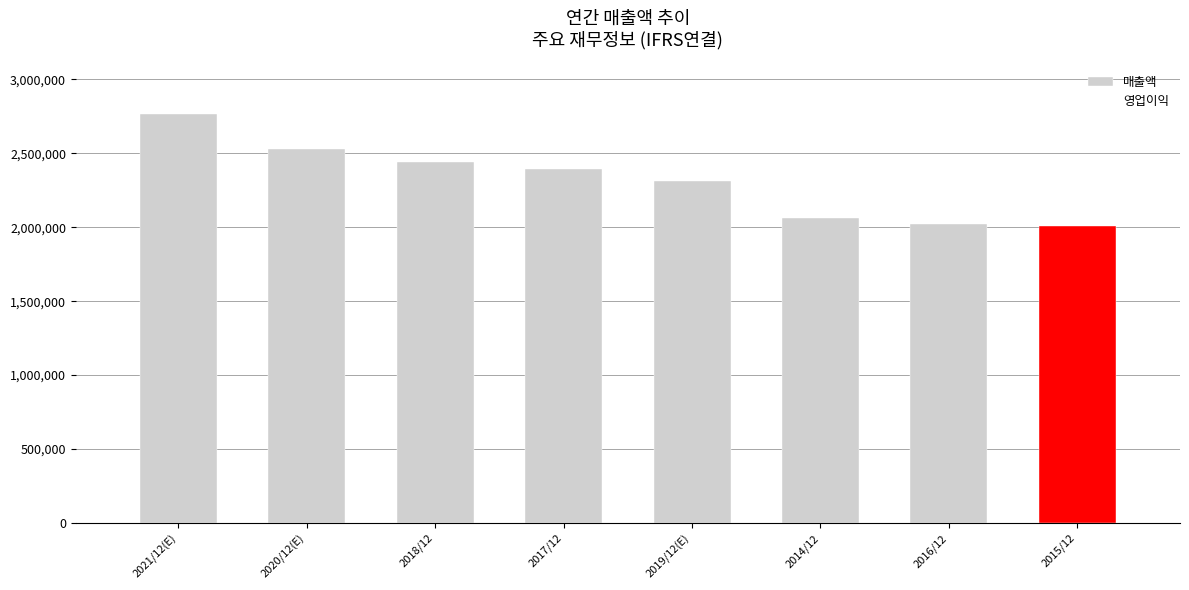

Is it true that the value at 2020/12(E) is 2527738?

True